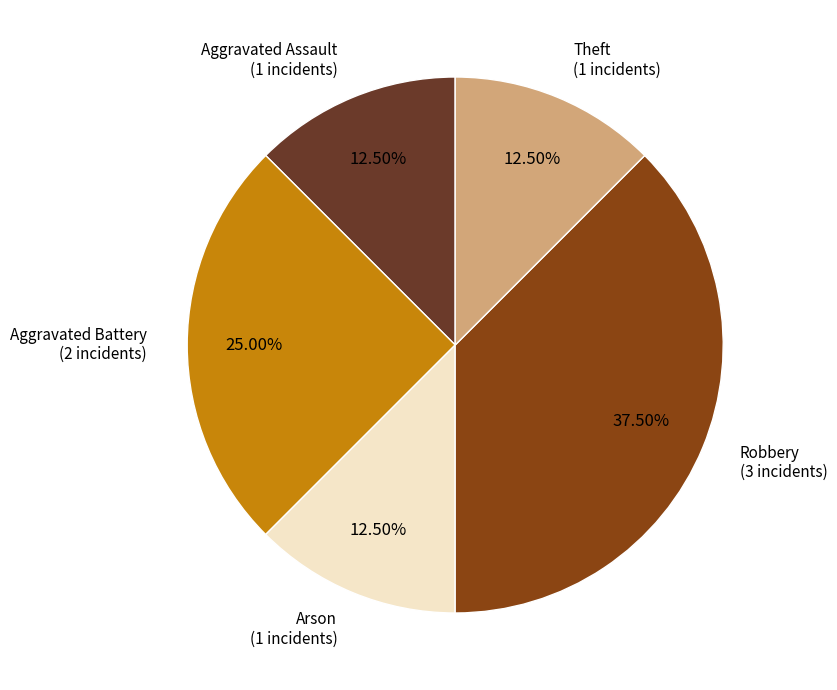

Is there any slice that represents more than half of the pie?

No